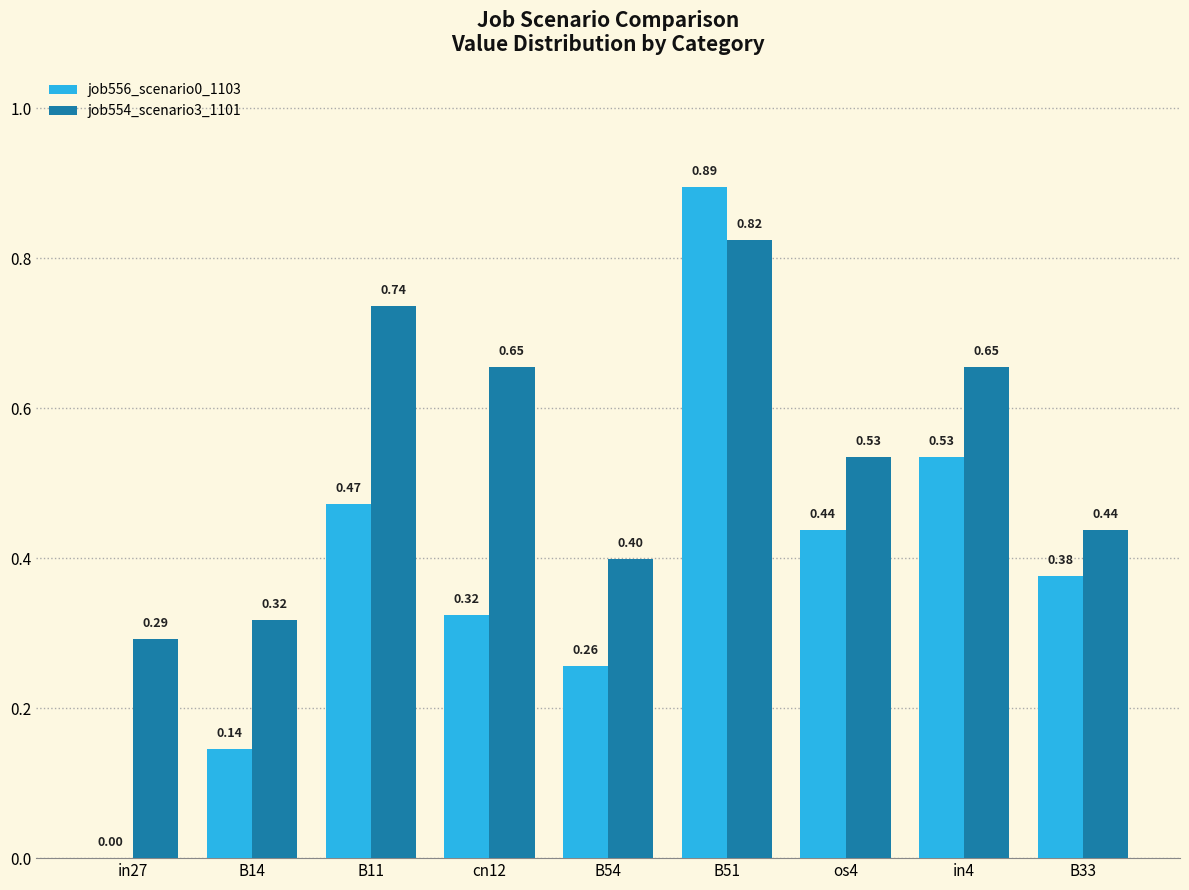

What is the sum of all job556_scenario0_1103 values?

3.4